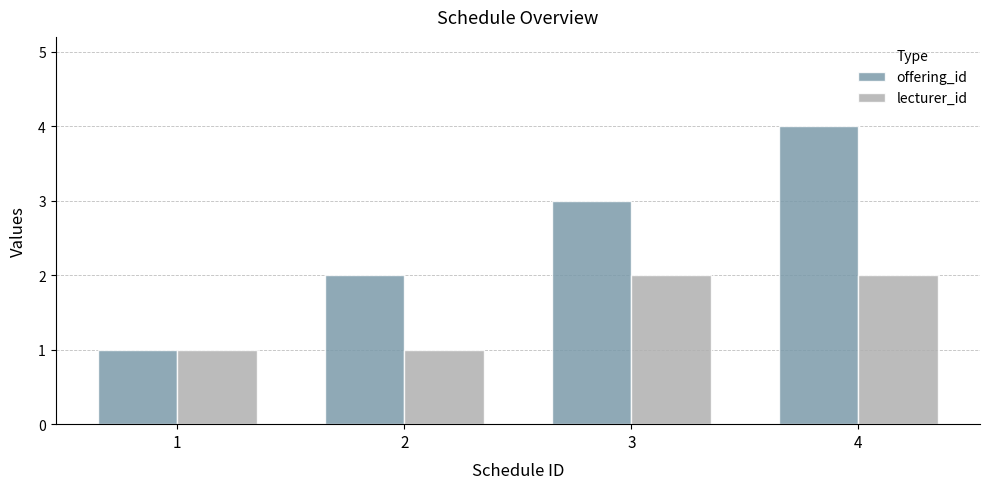

Which category has the highest value in the offering_id series?

4